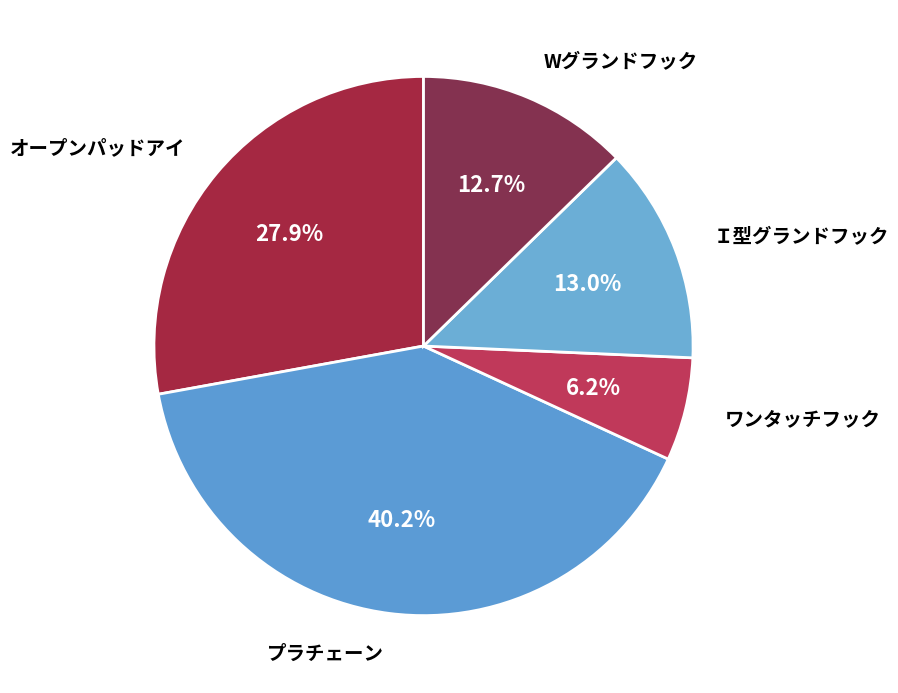

Which slice is the largest?

プラチェーン